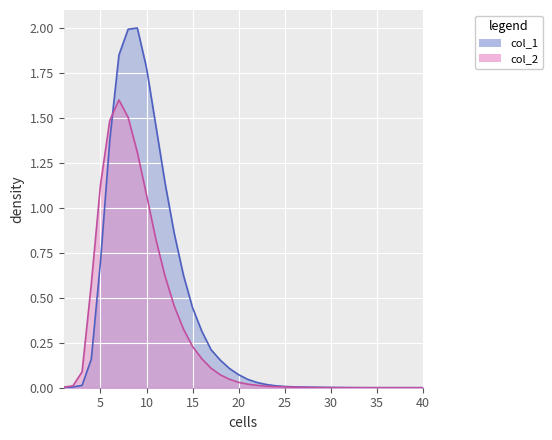

Rank the categories by col_2 value from highest to lowest.

7, 8, 6, 9, 5, 10, 11, 12, 4, 13, 14, 15, 16, 17, 3, 18, 19, 20, 21, 22, 2, 23, 24, 25, 1, 26, 27, 28, 29, 30, 31, 32, 33, 34, 35, 36, 37, 38, 39, 40